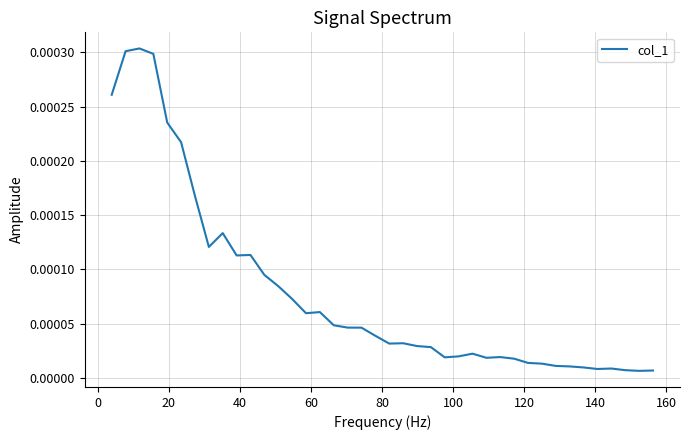

How many lines are shown in the chart?

1